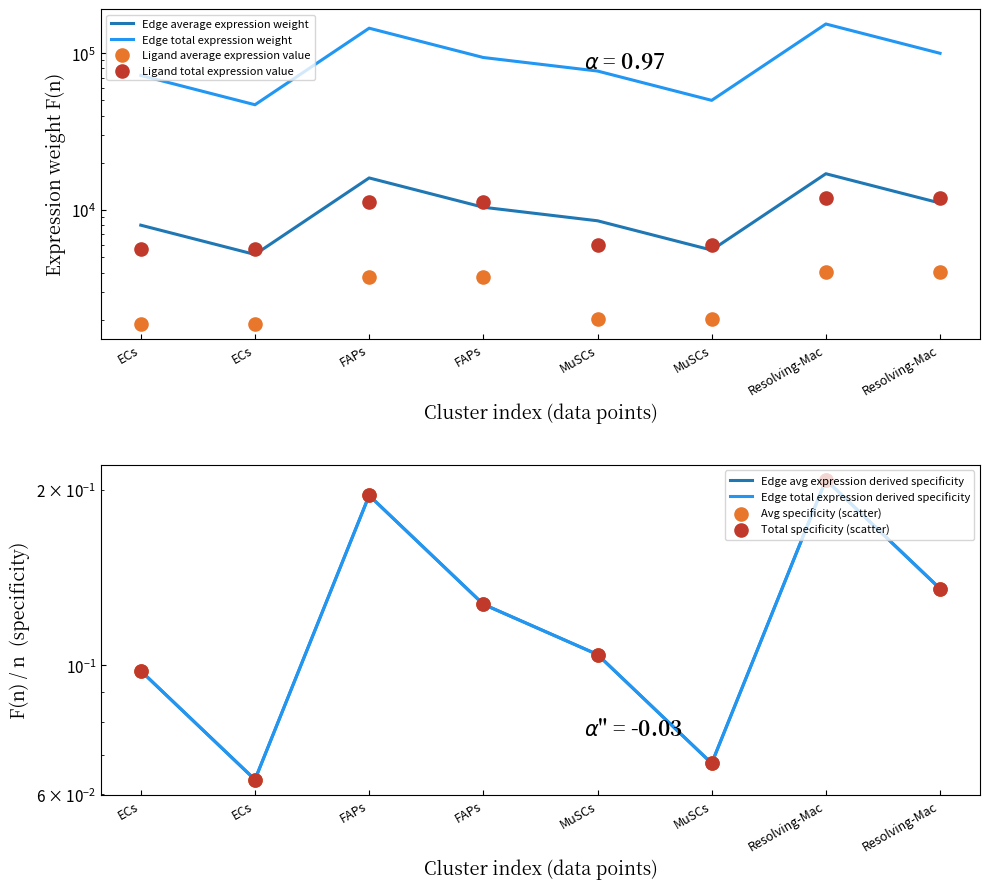

What is the total value across all series at ECs?

87727.3